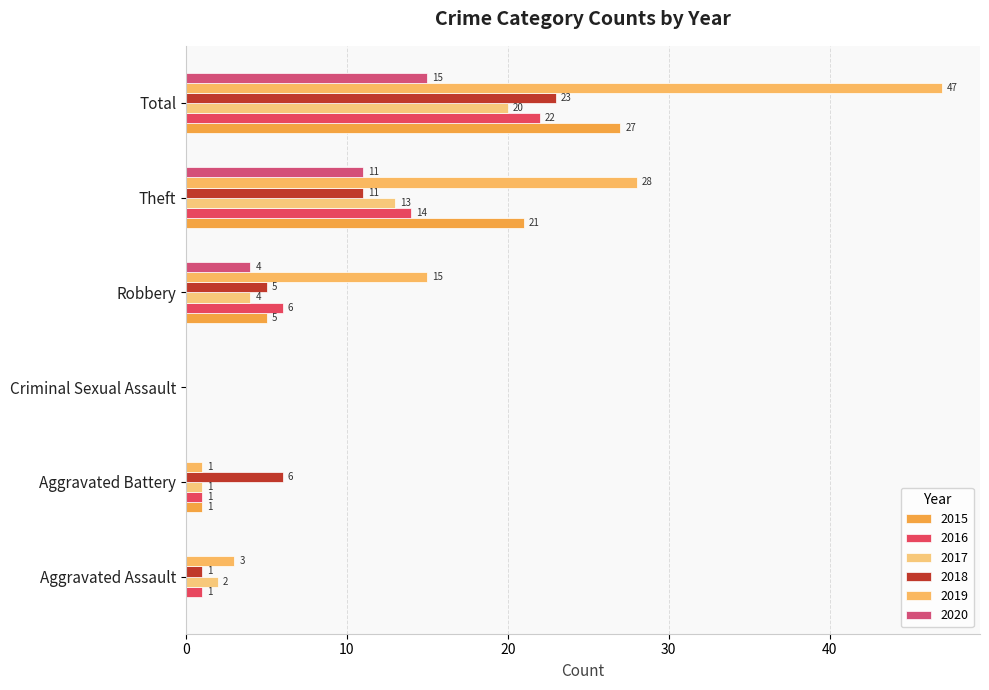

Is it true that 2017 equals 20 at Total?

True